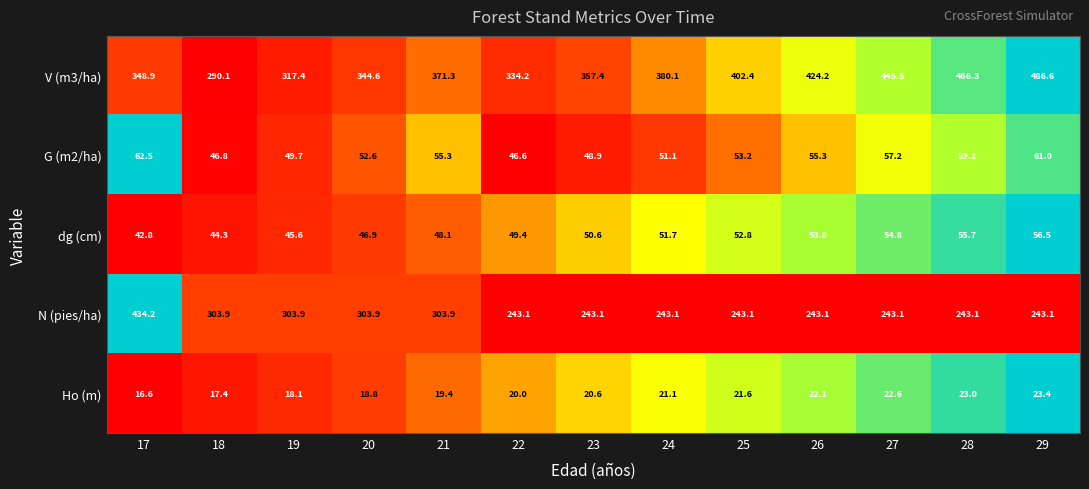

True or false: dg (cm) has a value of 44.3 at 18.

True